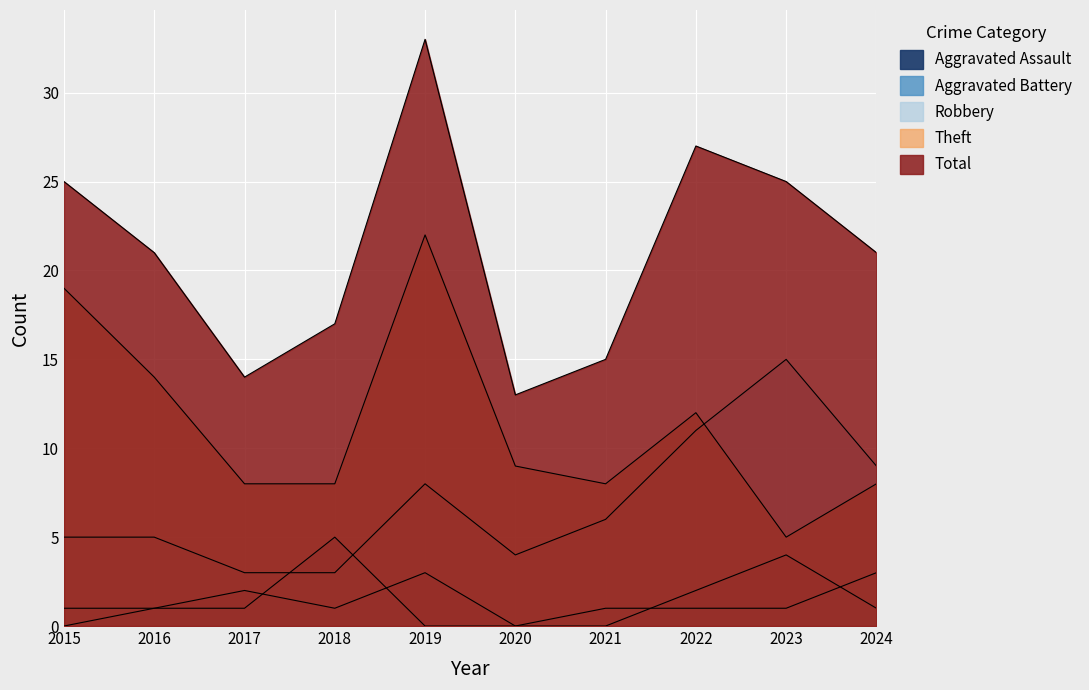

True or false: Theft has a value of 9 at 2023.

False